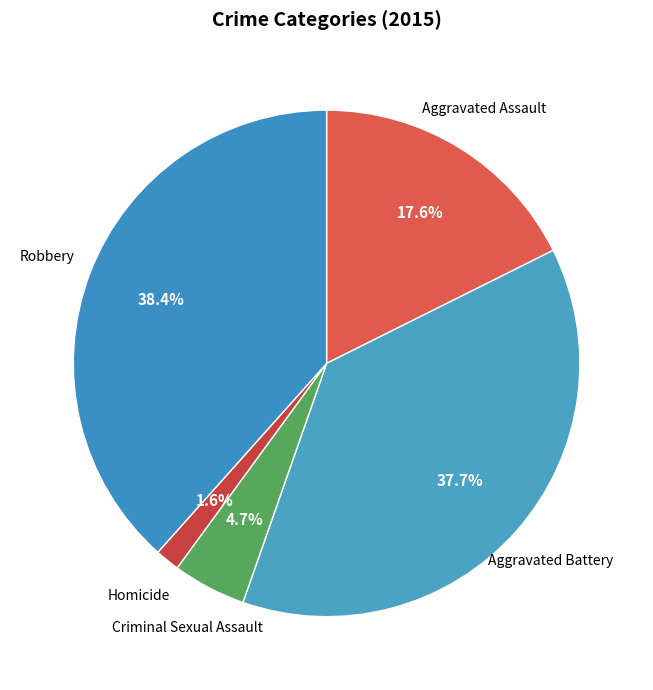

How many slices are in this pie chart?

5